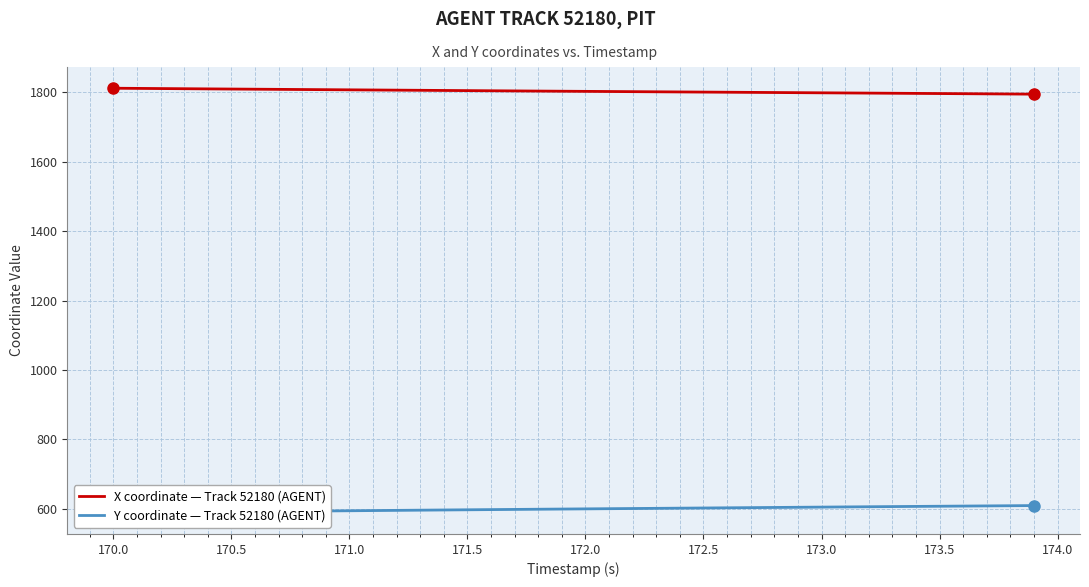

Rank the series by their average value, from highest to lowest.

X coordinate — Track 52180 (AGENT), Y coordinate — Track 52180 (AGENT)